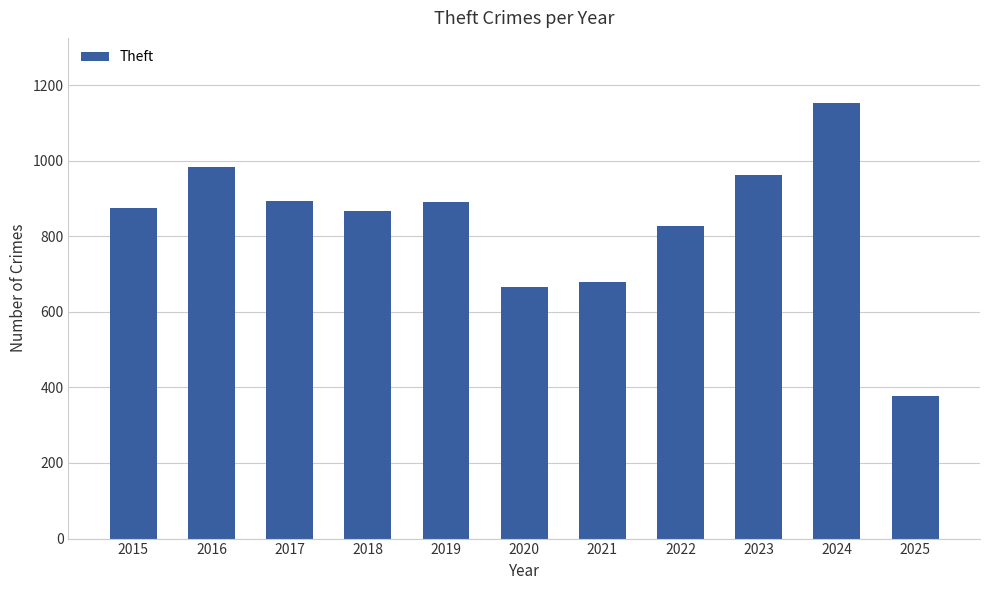

What is the smallest value displayed?

376